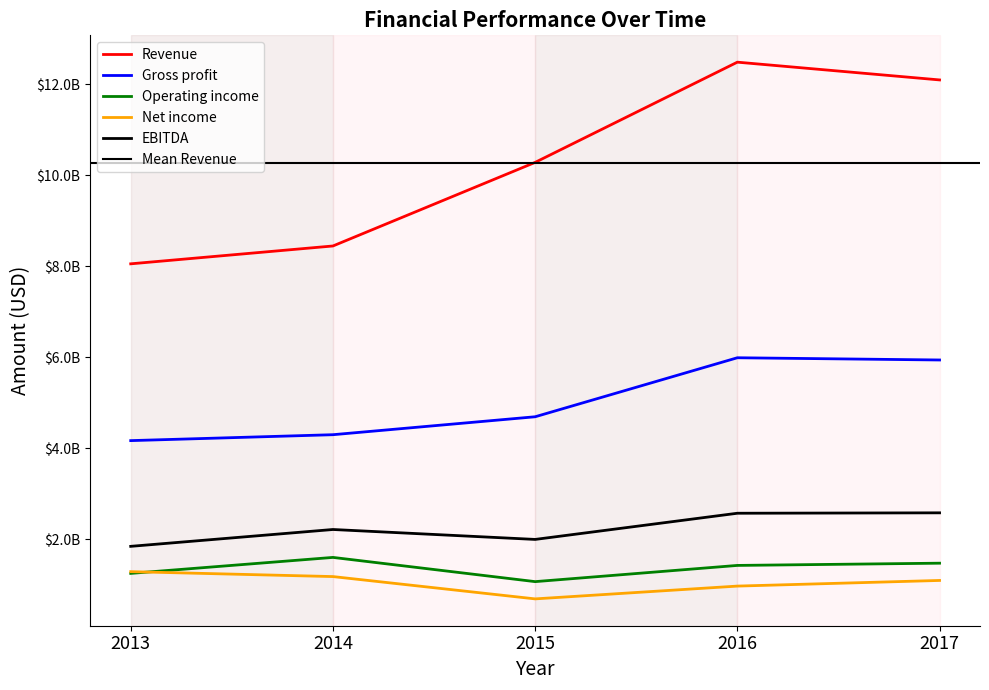

Reading left to right, list all the values displayed in this chart.

Revenue: 8054000000	8446000000	10282000000	12483000000	12093000000
Gross profit: 4171000000	4301000000	4695000000	5991000000	5942000000
Operating income: 1255000000	1606000000	1074000000	1430000000	1479000000
Net income: 1293000000	1185000000	695000000	976000000	1100000000
EBITDA: 1849000000	2219000000	2001000000	2576000000	2585000000